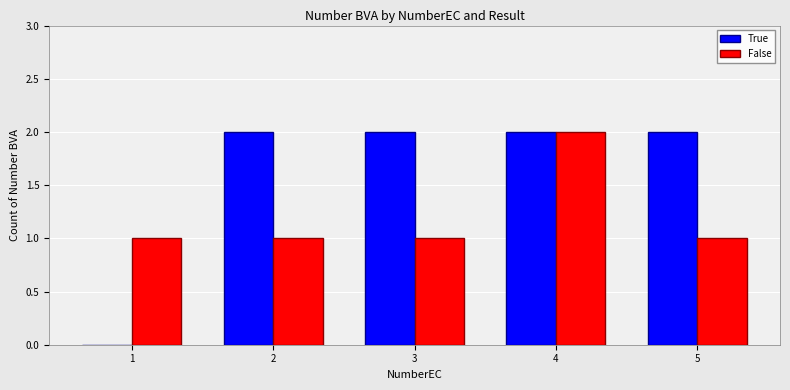

Between 2 and 4, which series saw the biggest shift?

False